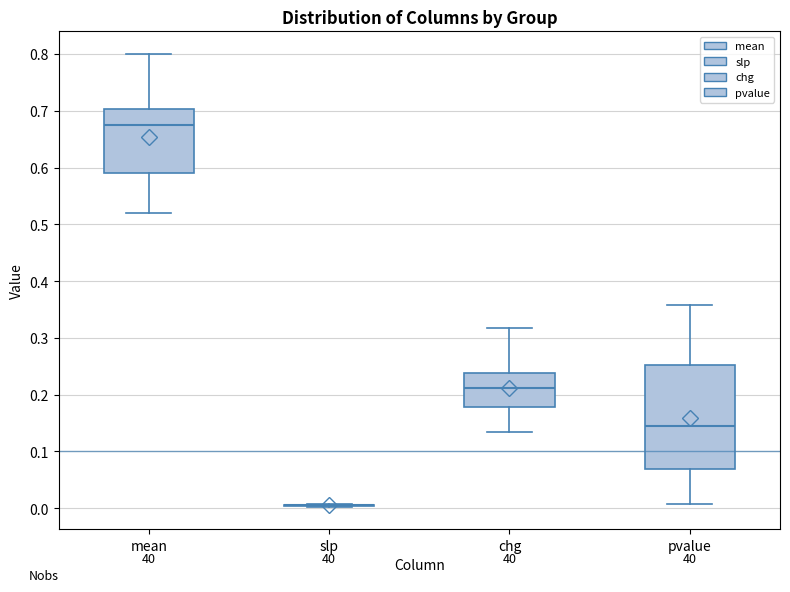

Where is the lower edge of the box for pvalue on the y-axis? The values are not printed on the chart, so give them approximately, as read against the axis.

0.07